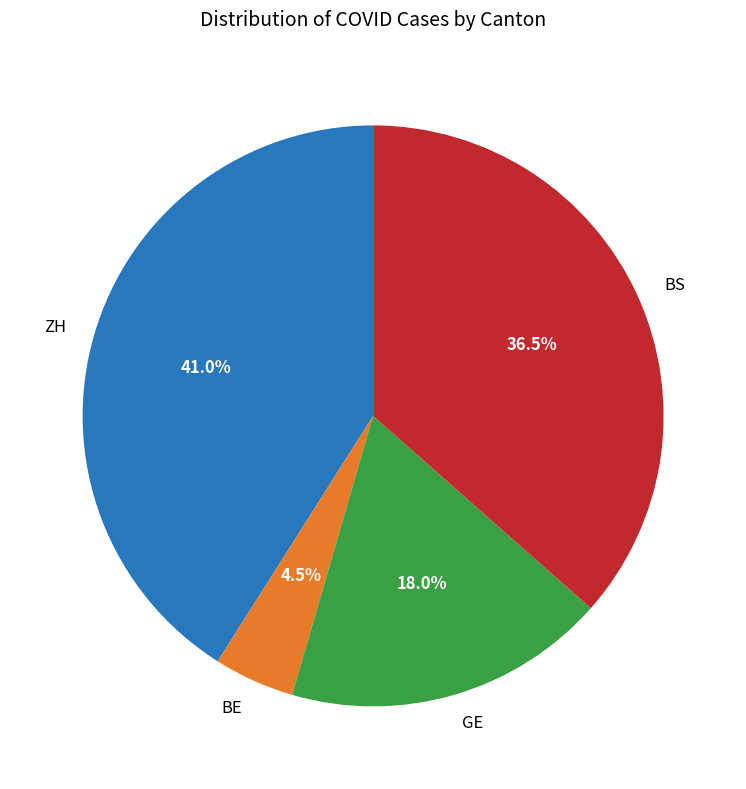

Which has a higher value, ZH or BE?

ZH